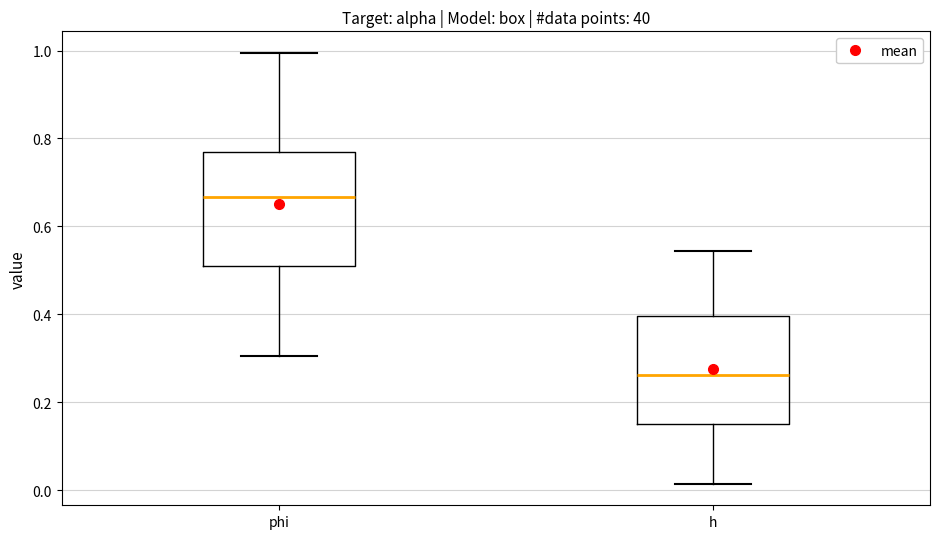

Reading left to right, transcribe this box plot: for each box, give where its median line is, the range the box spans, and where its two whiskers end, as read against the y-axis. The values are not printed on the chart, so give them approximately, as read against the axis.

phi: median 0.66, box 0.52 to 0.78, whiskers 0.30 to 1.00
h: median 0.26, box 0.16 to 0.40, whiskers 0.02 to 0.54